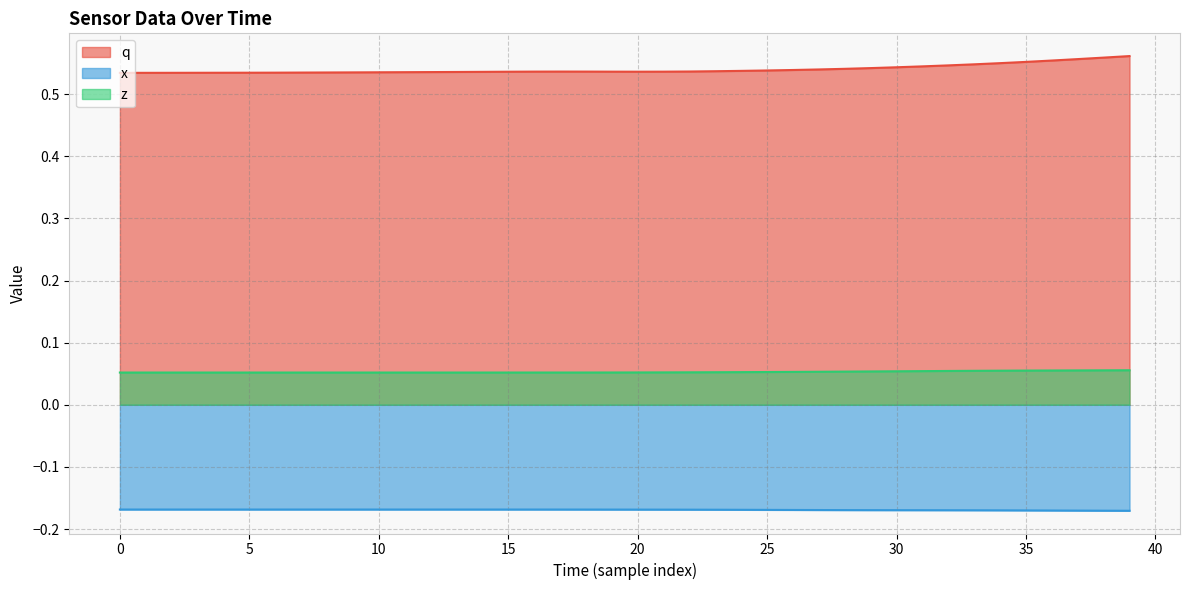

Does the chart have visible grid lines?

Yes